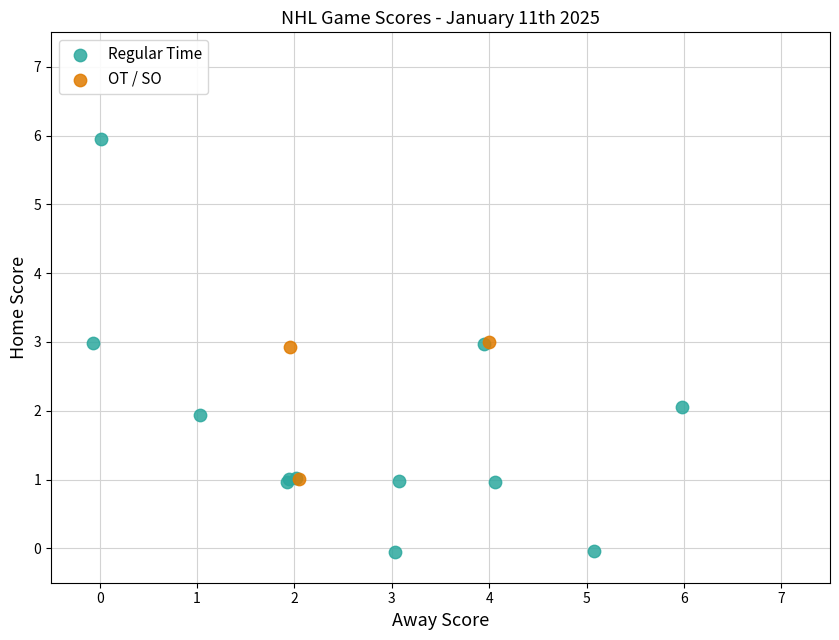

Which series reaches the maximum Y coordinate?

Regular Time